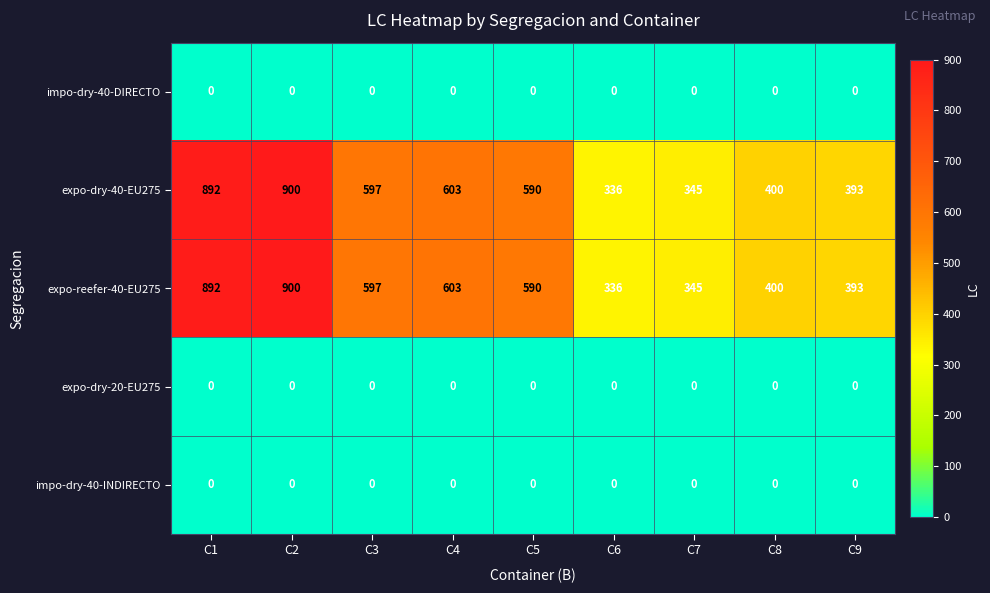

What is the spread (max minus min) of values at C2?

900